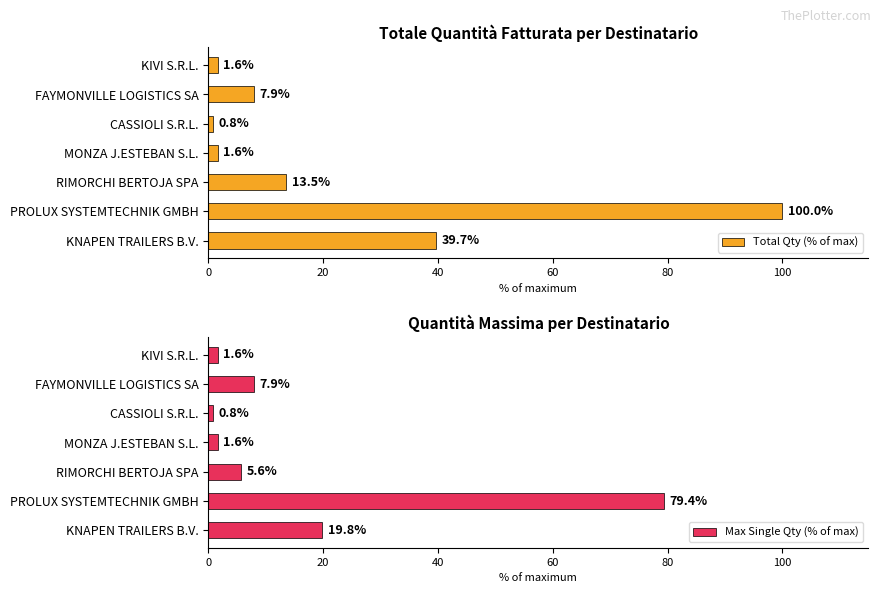

At which label does Total Qty (% of max) reach its minimum?

CASSIOLI S.R.L.